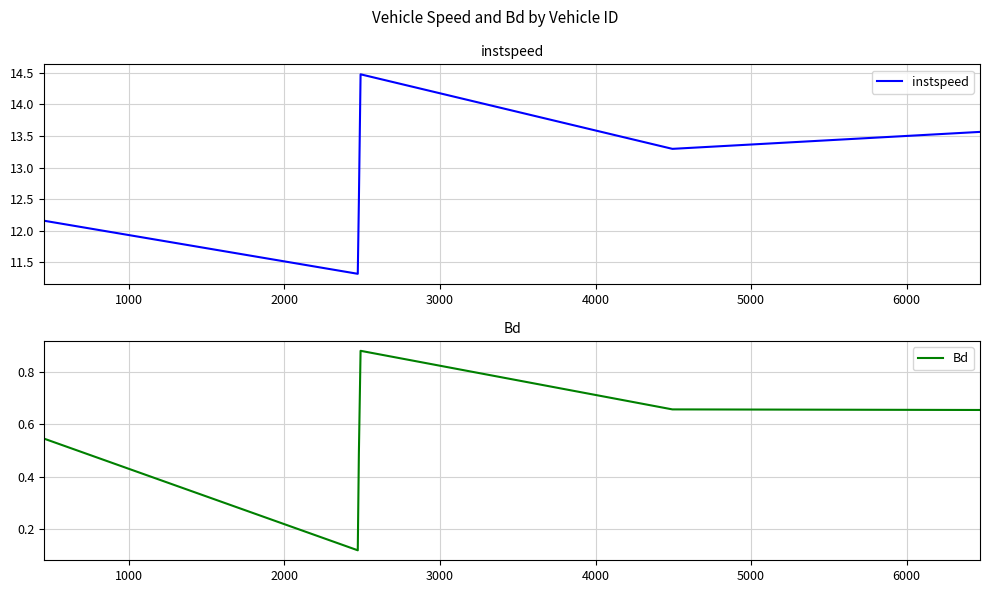

What is the highest value of the instspeed series?

14.5